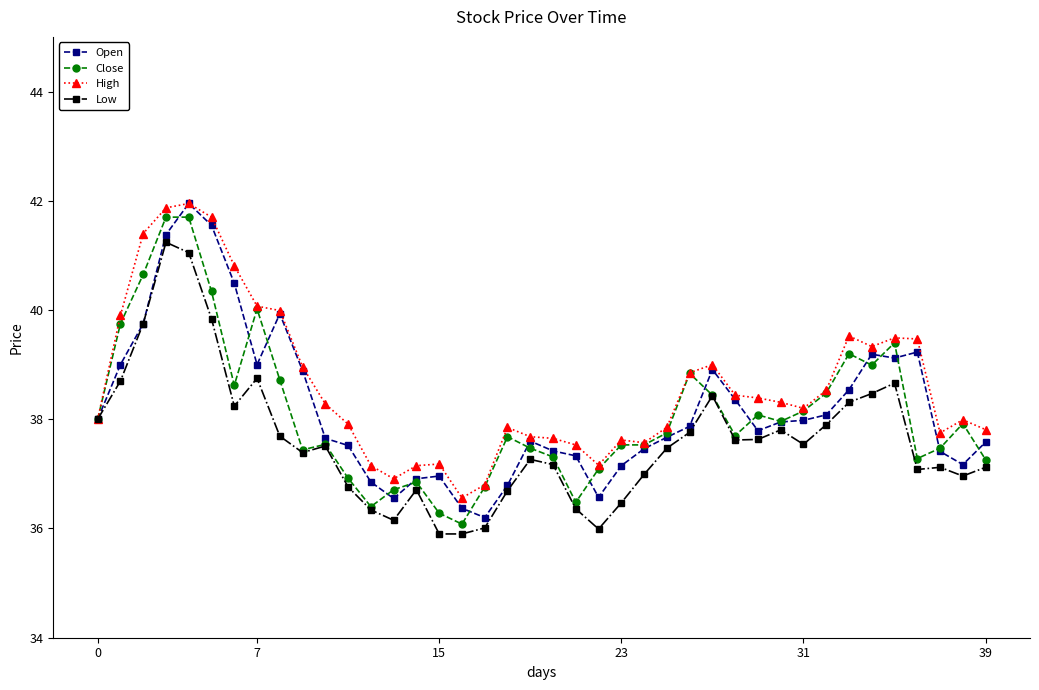

How many distinct data groups are displayed?

4